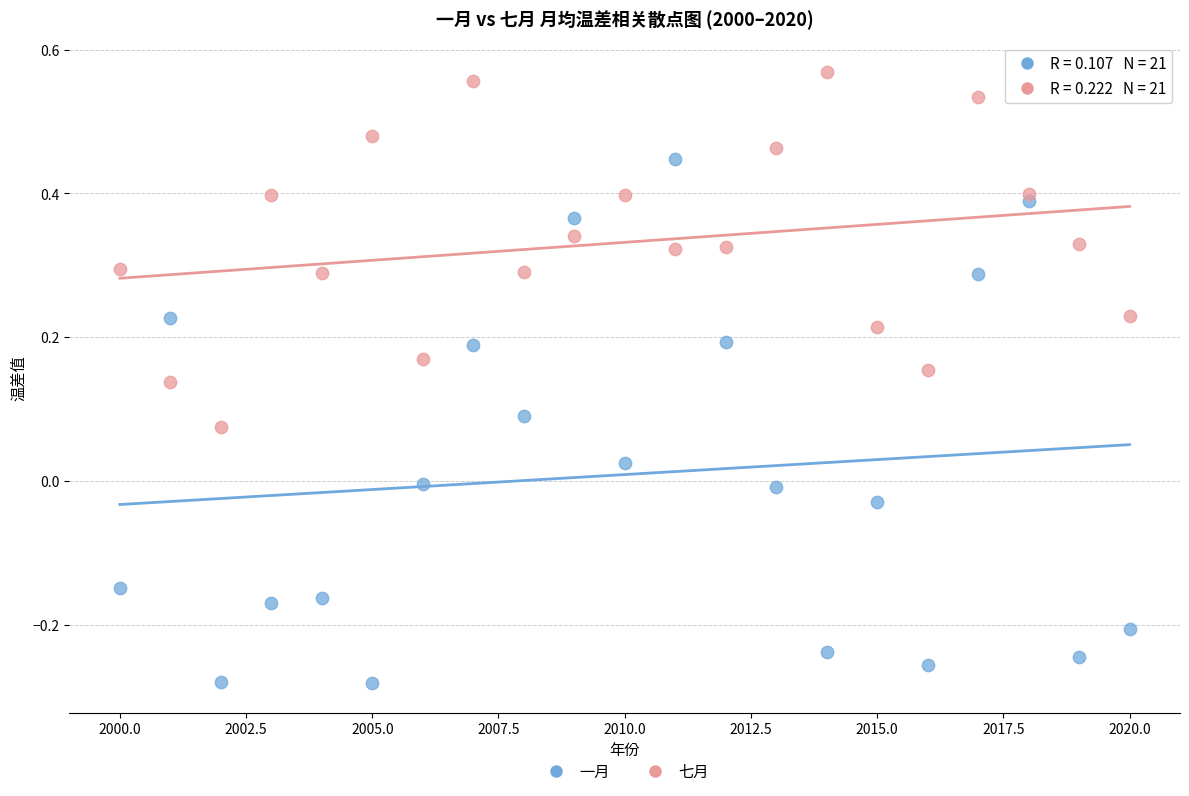

Across all data points, what is the range of X values (max minus min)?

20.0